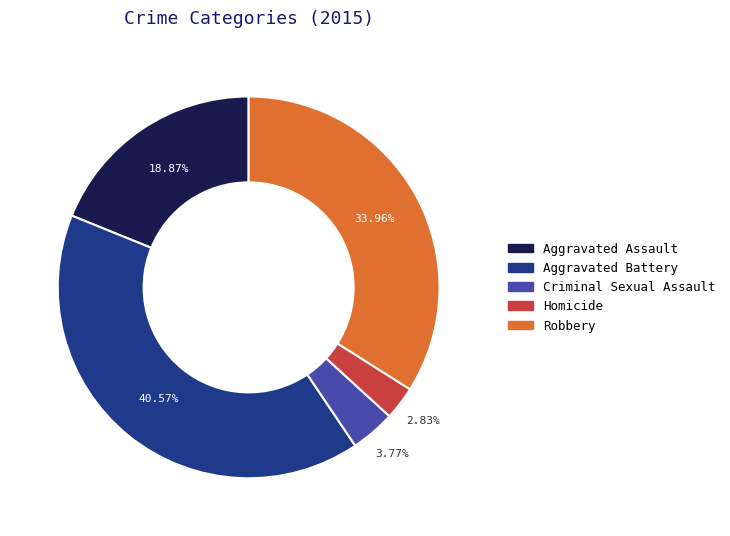

Count the number of slices in the pie.

5